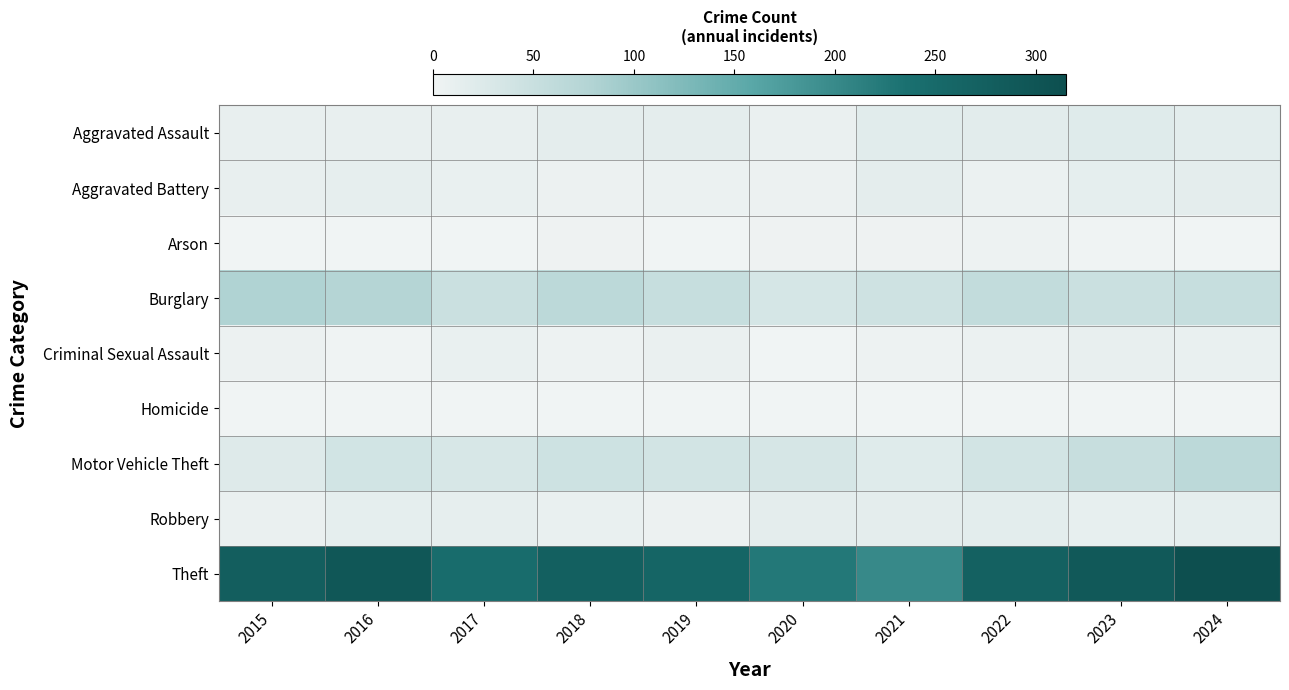

At which category does the chart reach its minimum across all series?

2016